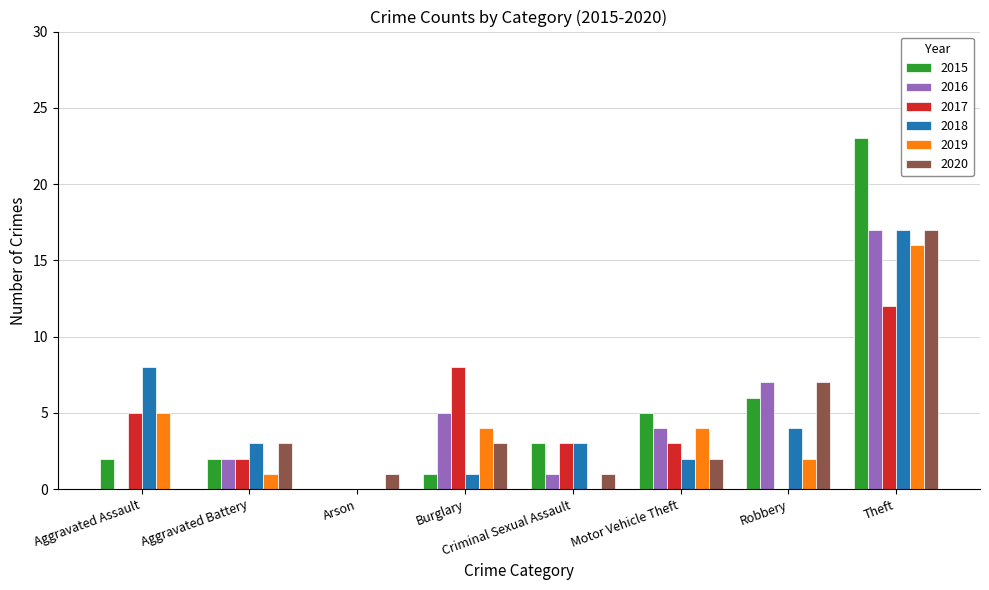

Where is 2015 nearest to the value 11?

Robbery